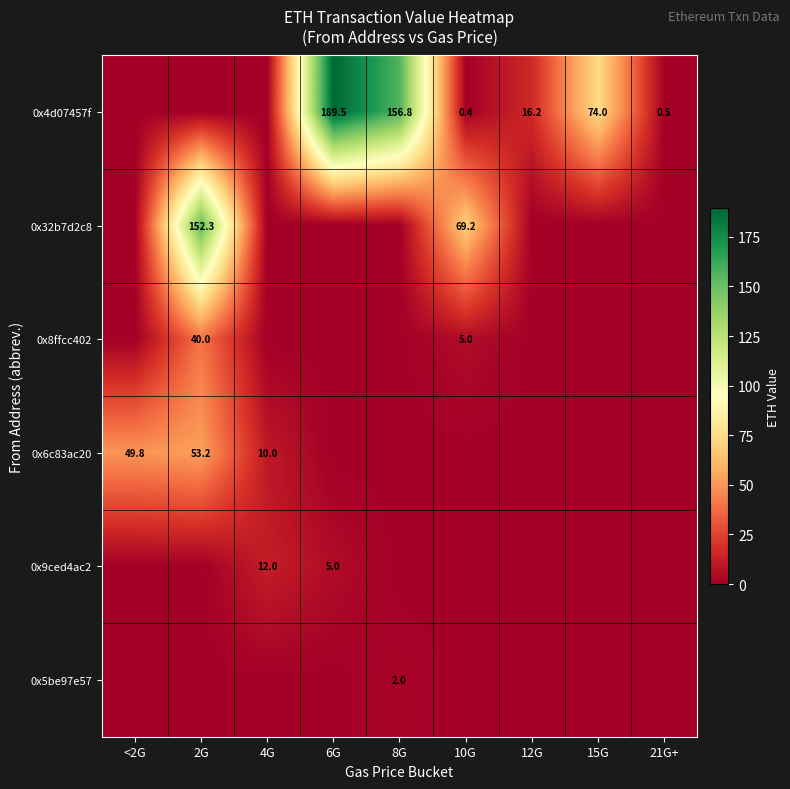

True or false: 0x4d07457f has a value of 74.0 at 15G.

True